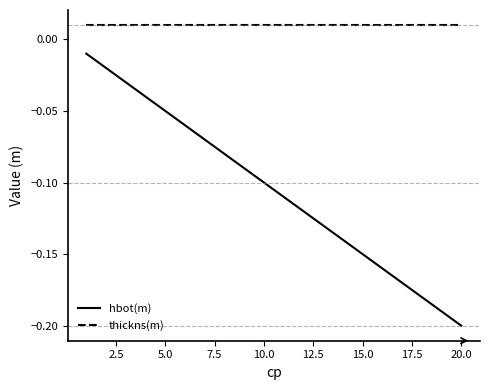

Which series has the largest total across all categories?

thickns(m)